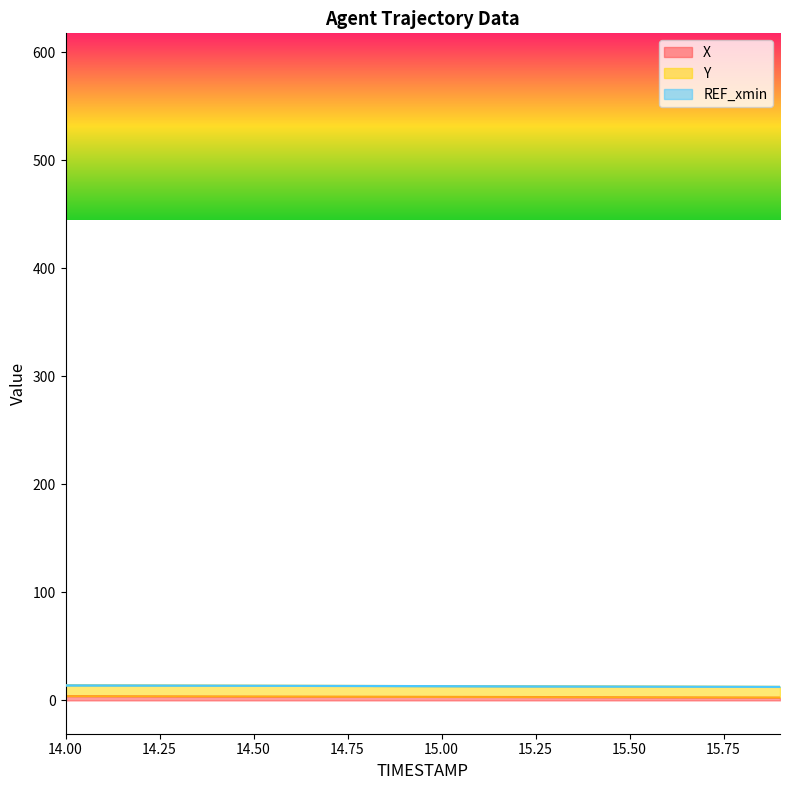

Between 15.4 and 15.1, which is larger?

15.1